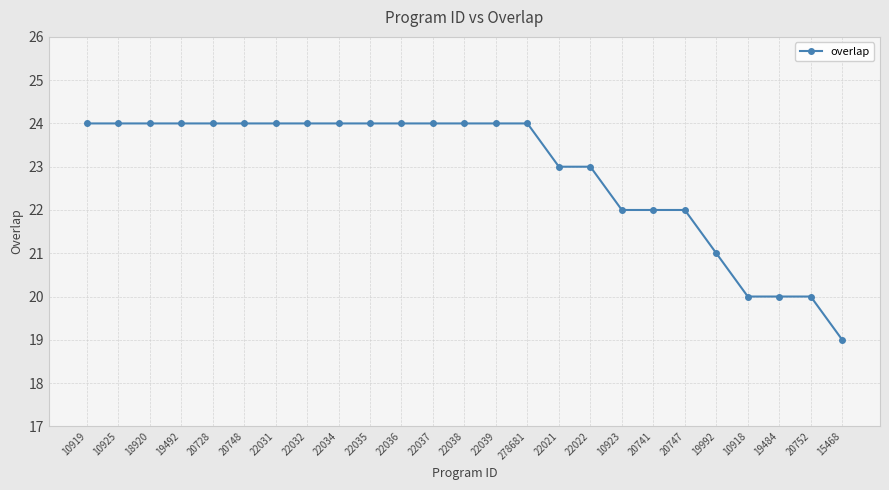

What is the label of the 16th point from the right?

22035